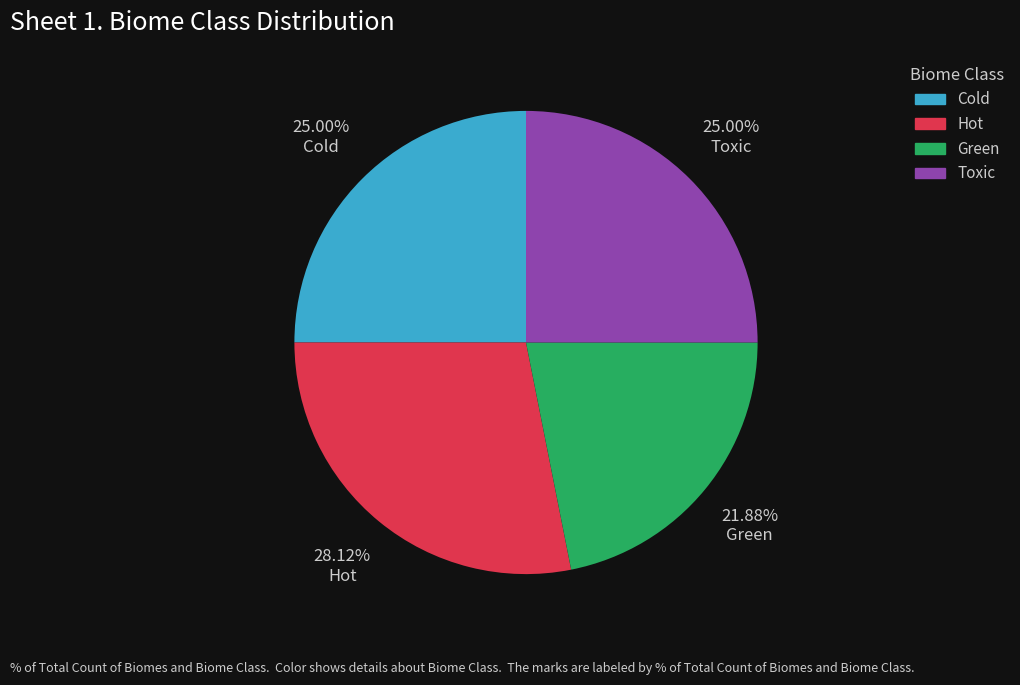

Does any single category account for the majority?

No